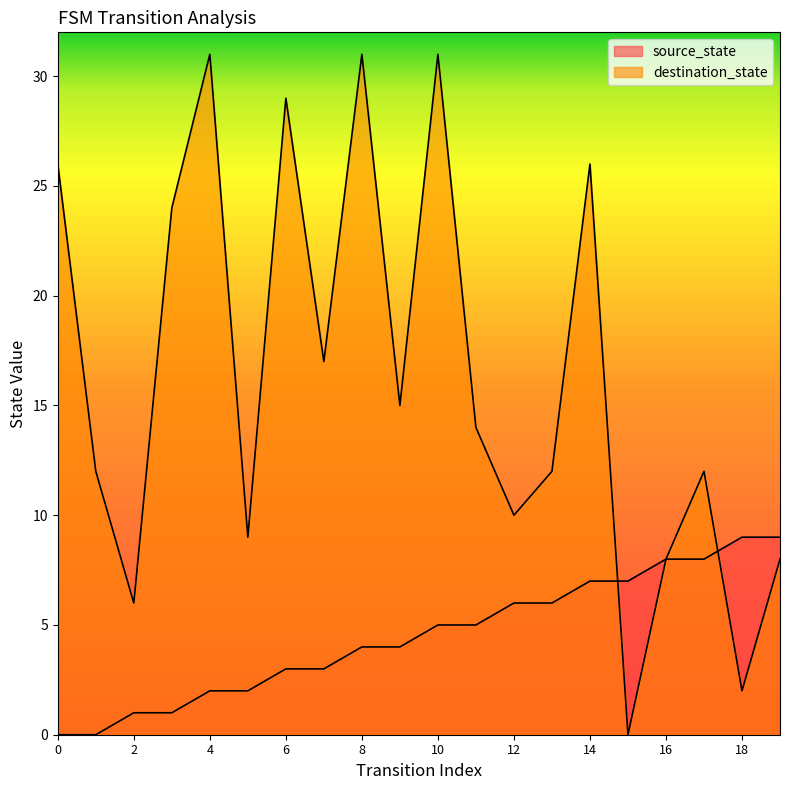

What is the value of the destination_state point at the 5th from the left?

31